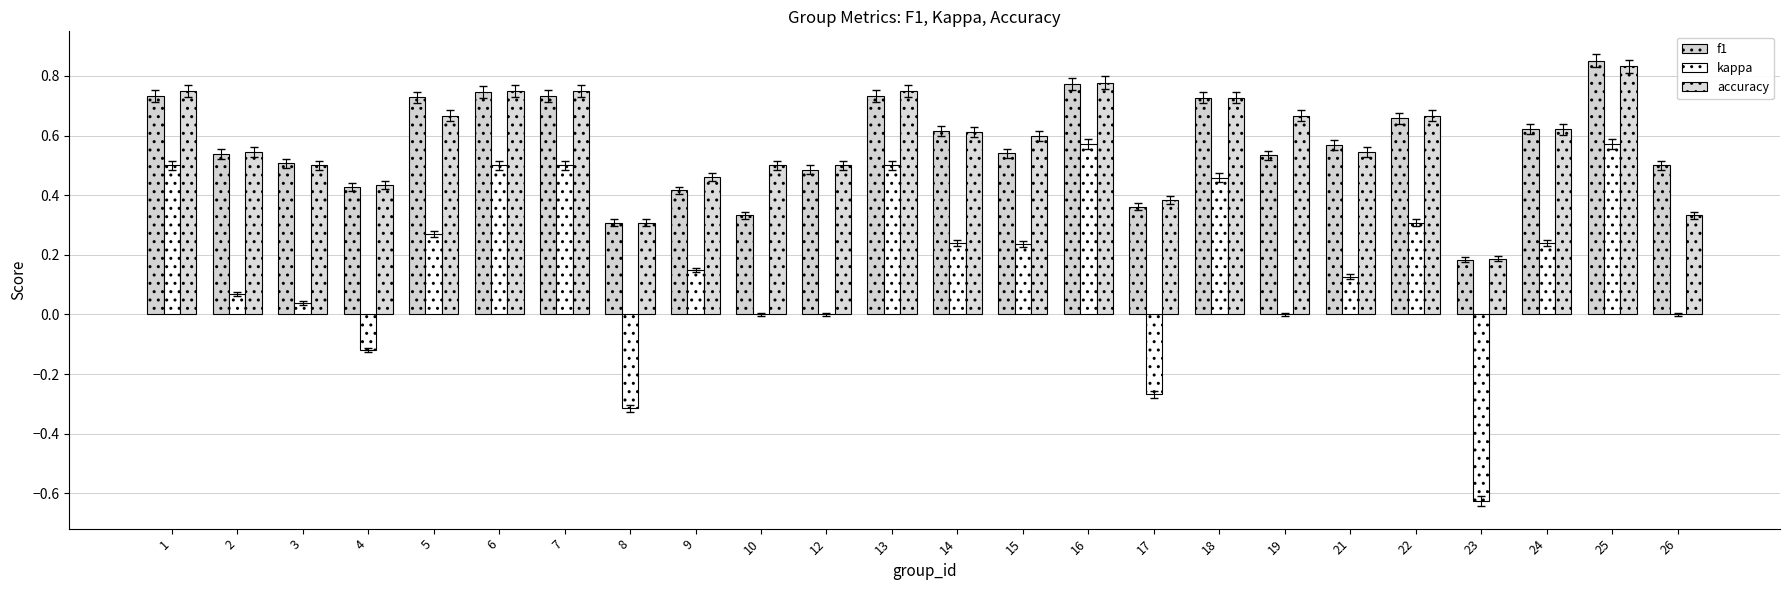

The accuracy series shows 1.0 at 2. True or false?

False